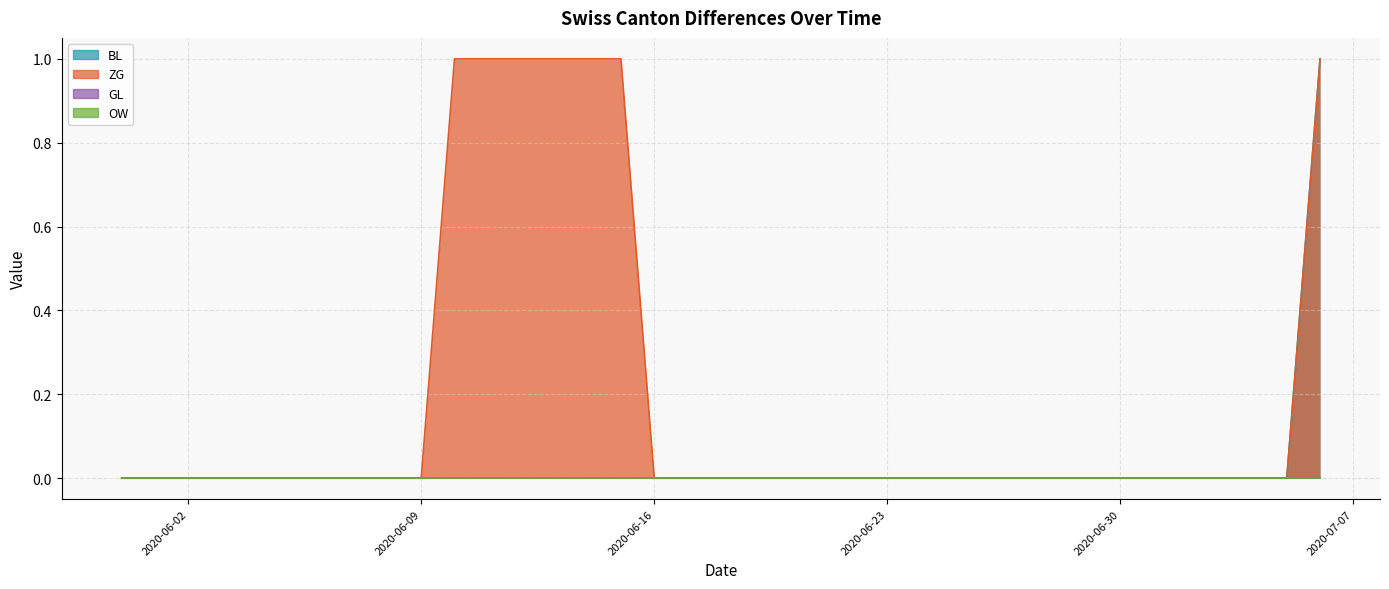

Does the chart display data point markers on the line(s)?

No